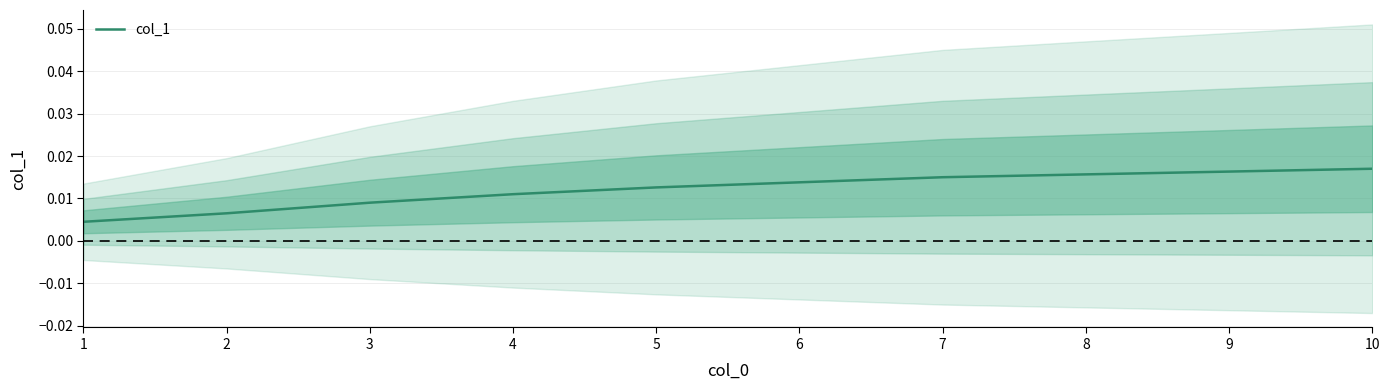

List the labels in order of value, smallest first.

1, 2, 3, 4, 5, 6, 7, 8, 9, 10